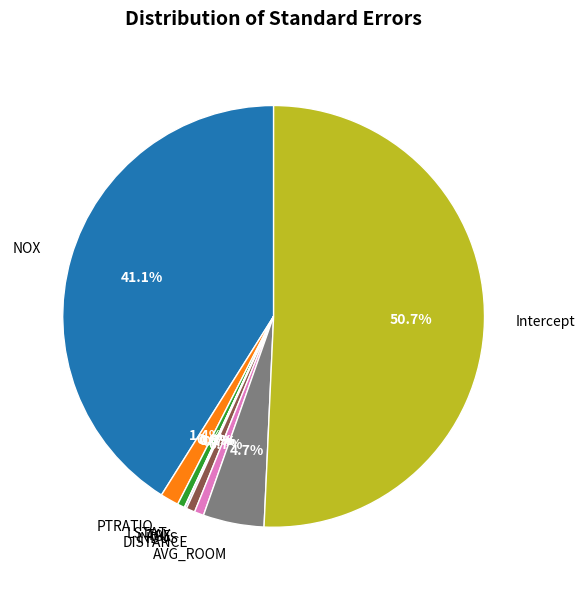

What percentage is NOT represented by NOX?

58.9%